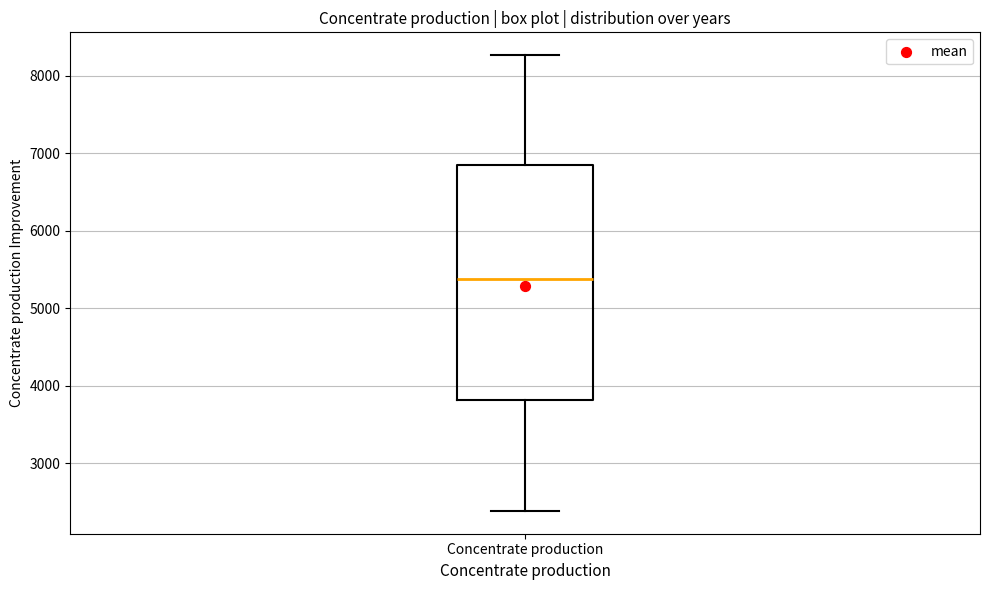

Where is the lower edge of the box for Concentrate production on the y-axis? The values are not printed on the chart, so give them approximately, as read against the axis.

3800